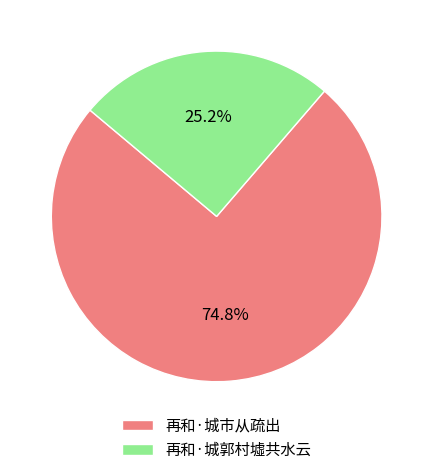

Approximately how many times larger is the value at 再和·城郭村墟共水云 compared to 再和·城市从疏出?

0.3